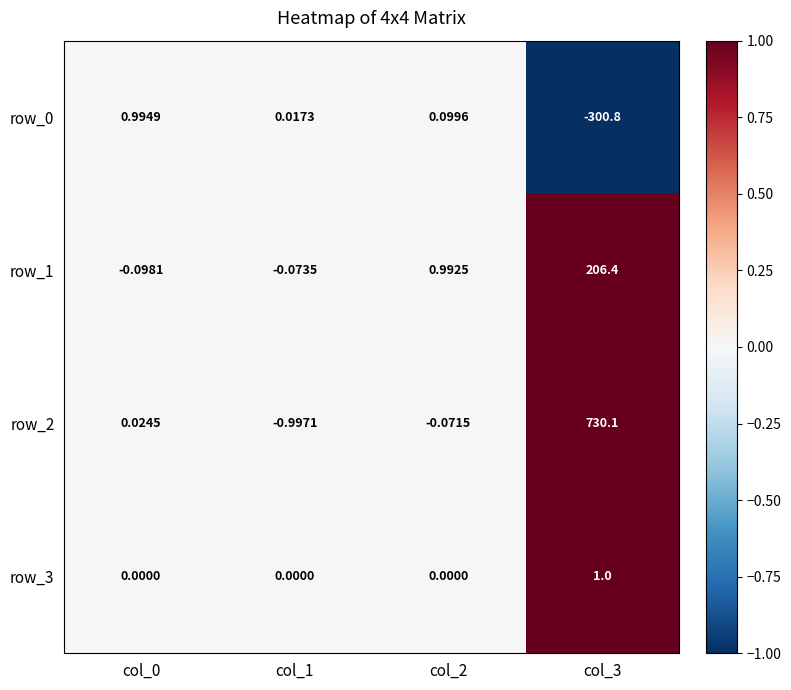

Is the value of row_2 at col_2 greater than the value of row_1 at col_1?

Yes